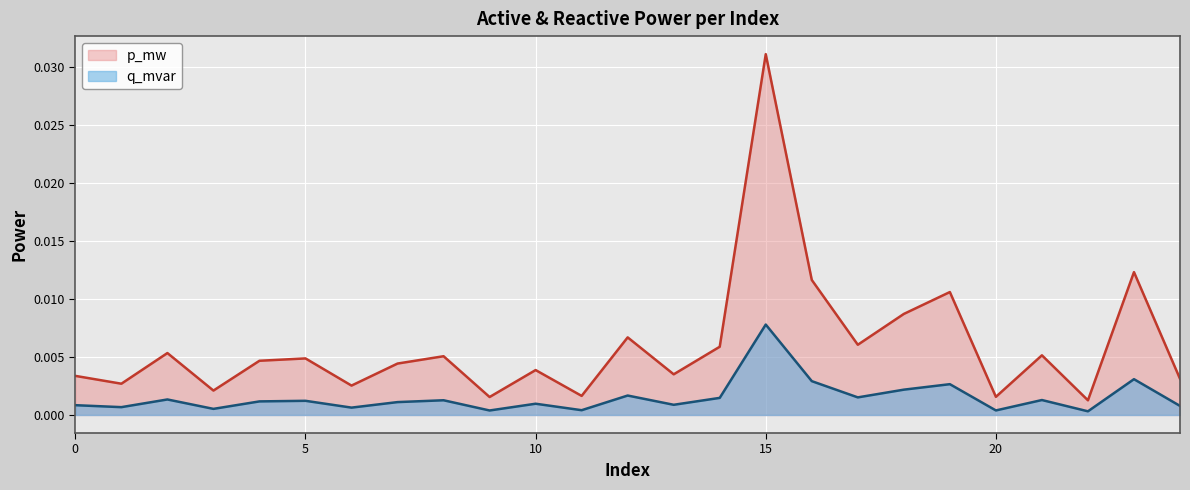

Between 5 and 20, which series saw the biggest shift?

p_mw